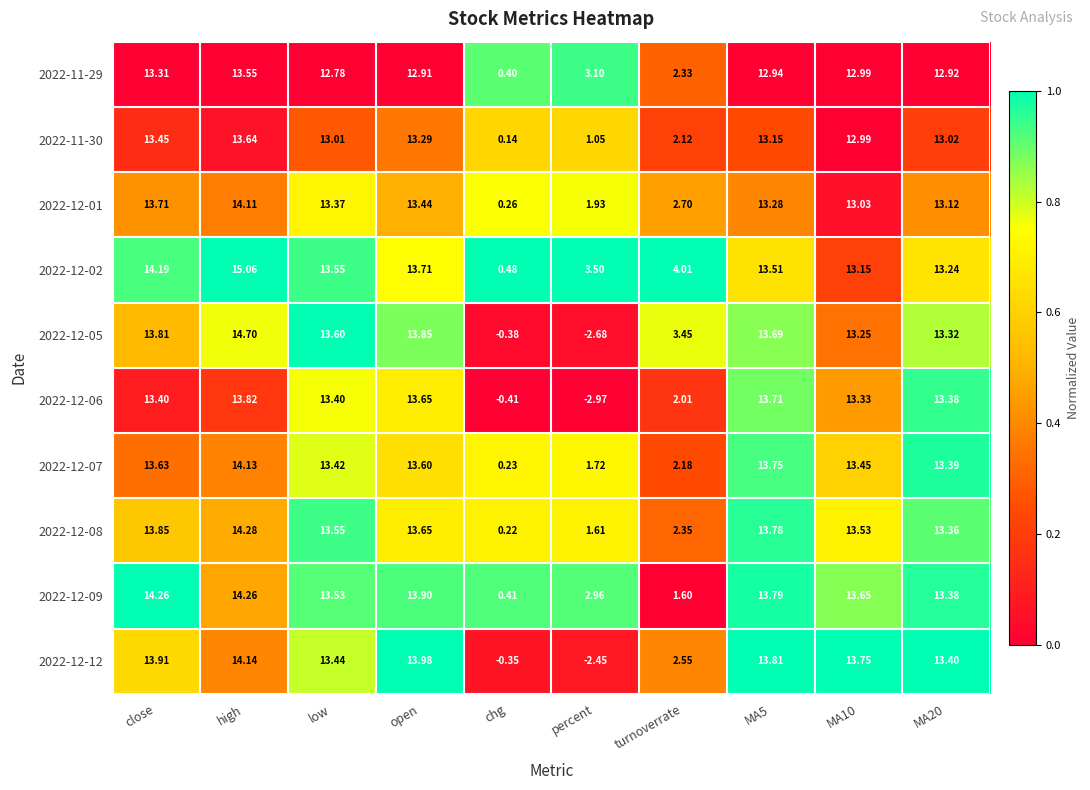

Is the value of 2022-12-09 at open greater than the value of 2022-12-02 at chg?

Yes